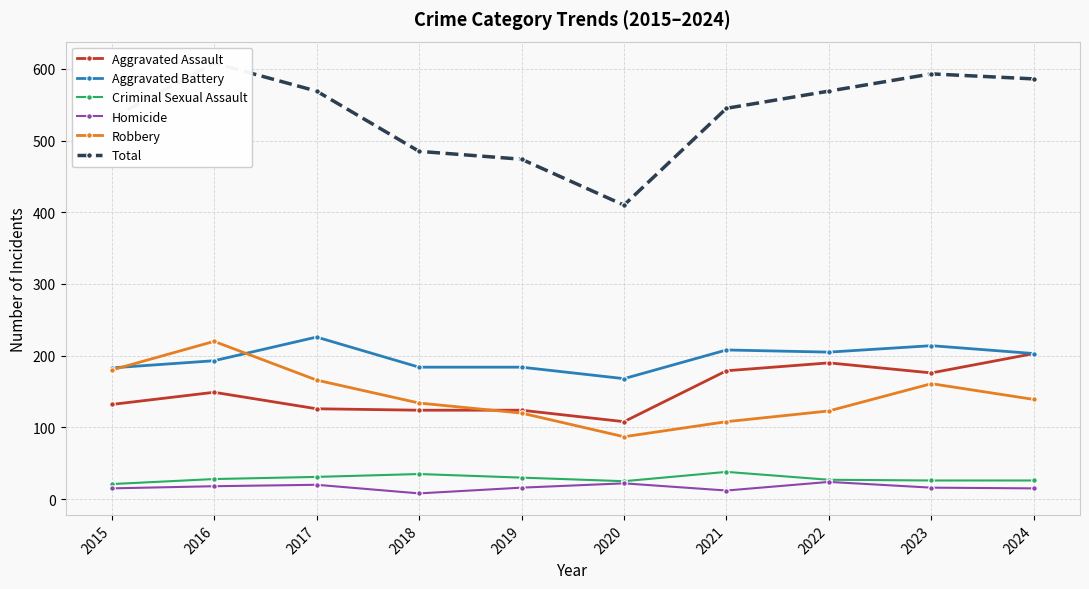

At how many categories does at least one series exceed 216?

10